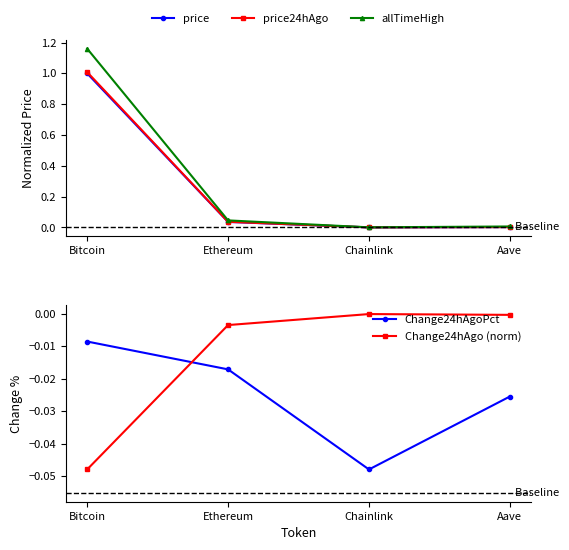

True or false: price24hAgo and Change24hAgoPct cross at least once.

False